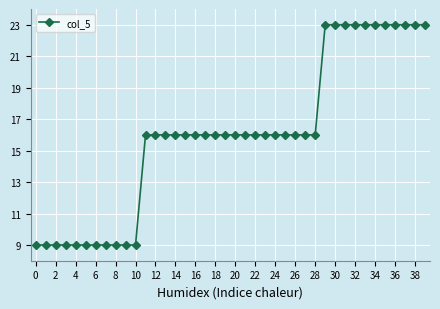

What is the difference between the second highest and second lowest values?

14